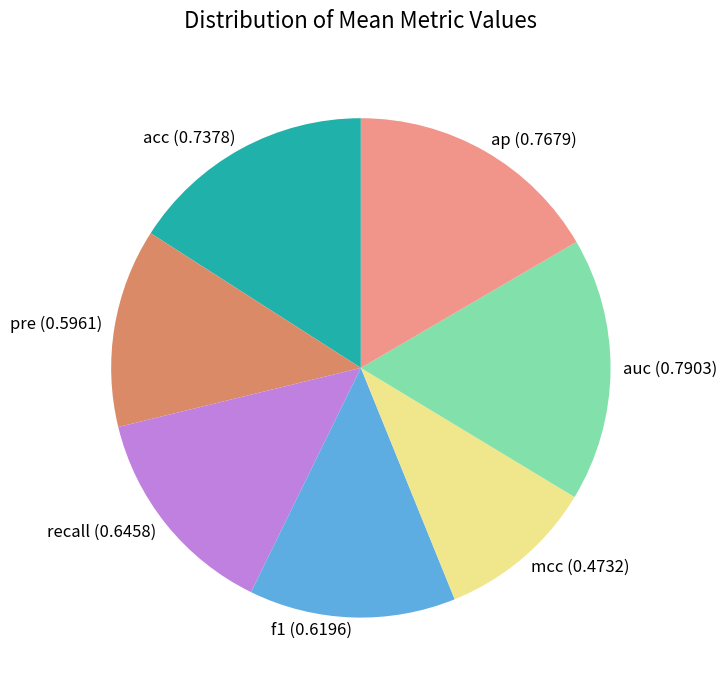

Is there any slice that represents more than half of the pie?

No